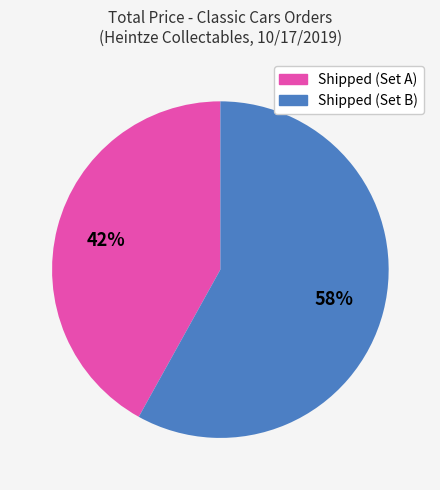

How many slices are in this pie chart?

2